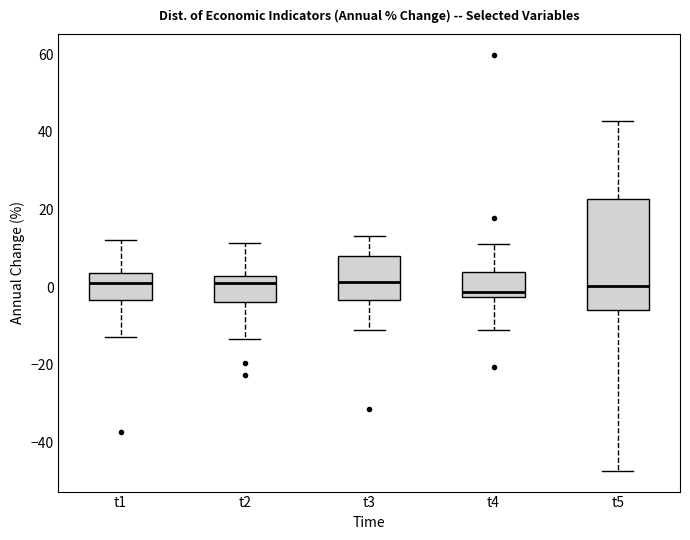

Where does the median line of the box for t2 sit on the y-axis? The values are not printed on the chart, so give them approximately, as read against the axis.

0